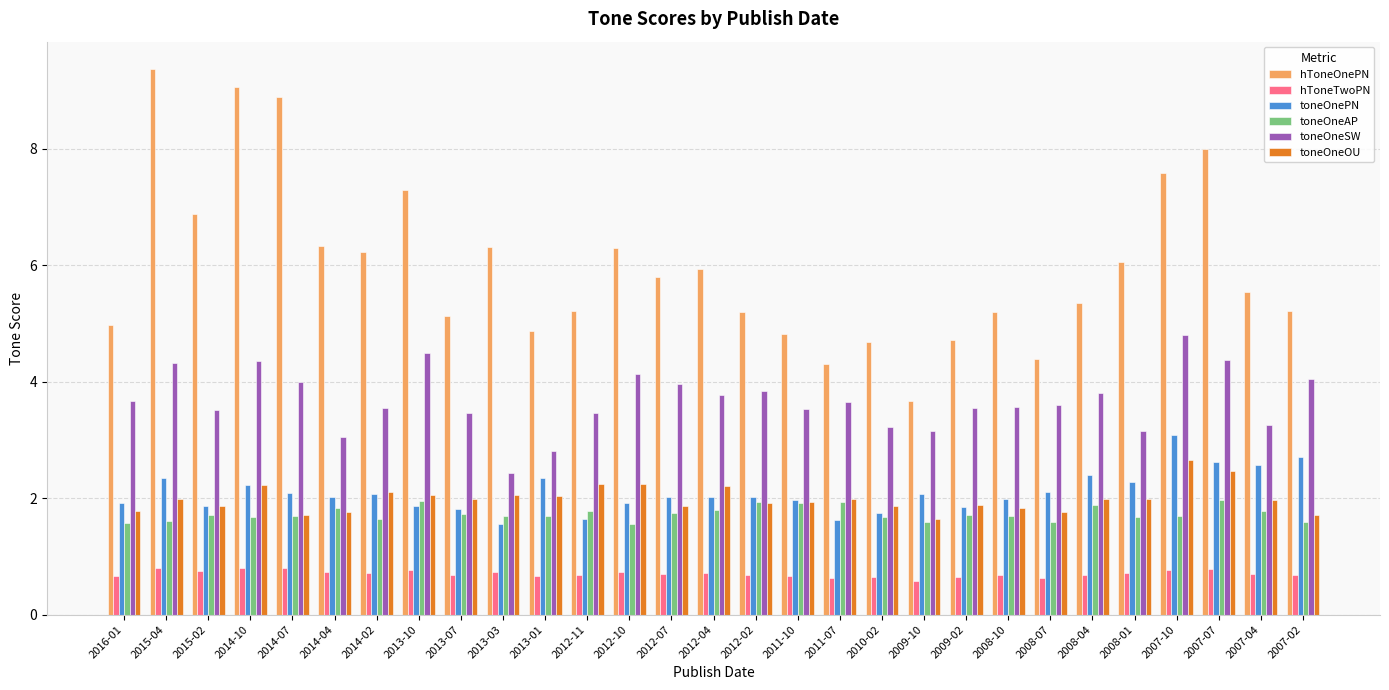

Is the value of toneOnePN at 2008-07 greater than the value of toneOneSW at 2012-07?

No